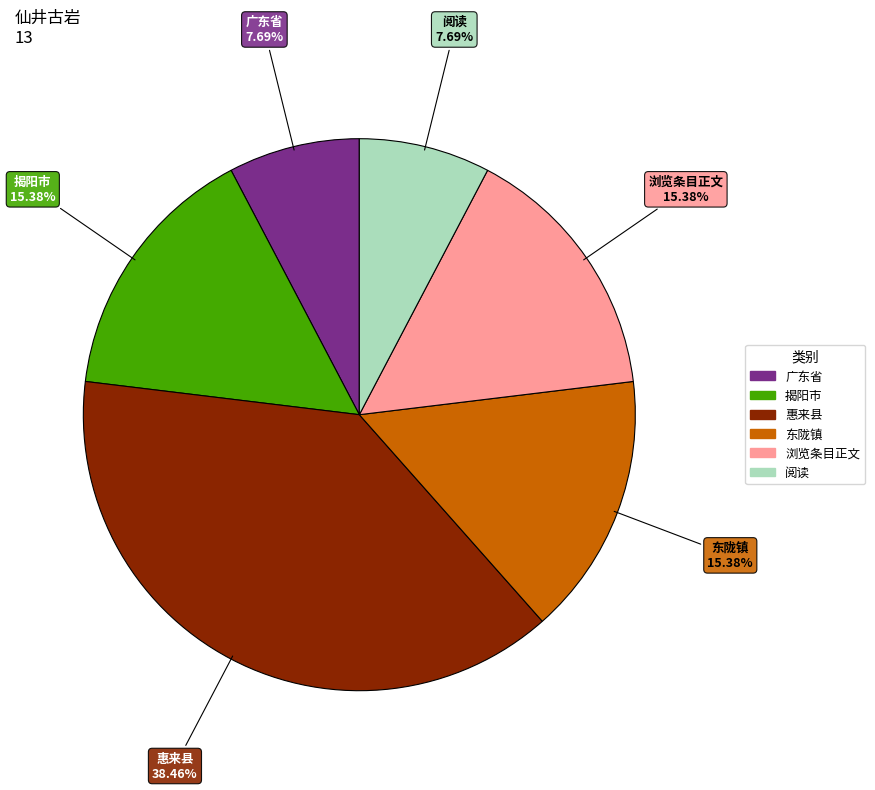

How much of the chart is everything except 广东省?

92.3%